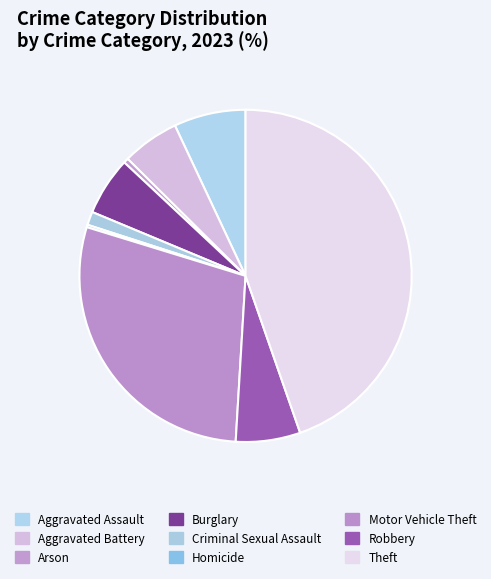

Rank the categories by value from lowest to highest.

Homicide, Arson, Criminal Sexual Assault, Aggravated Battery, Burglary, Robbery, Aggravated Assault, Motor Vehicle Theft, Theft